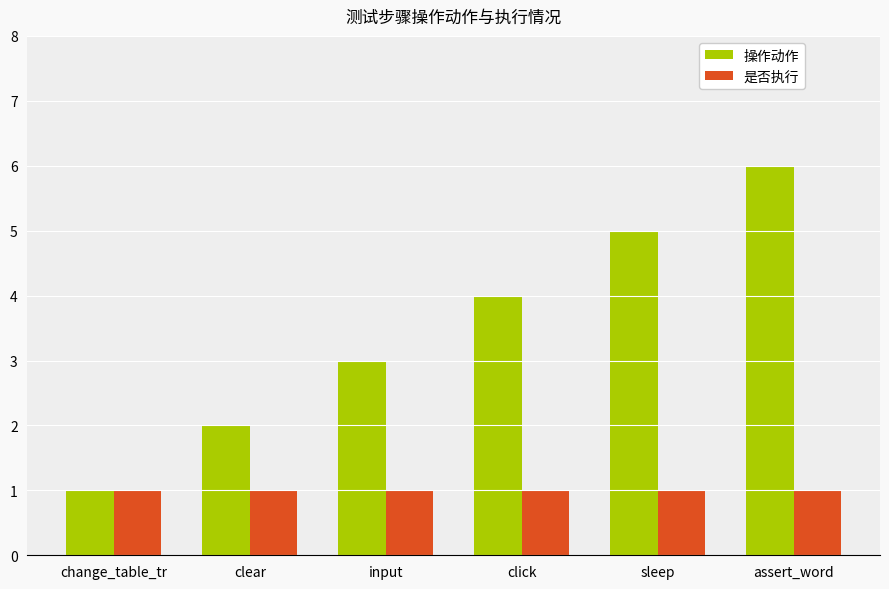

What is the total value across all series at sleep?

6